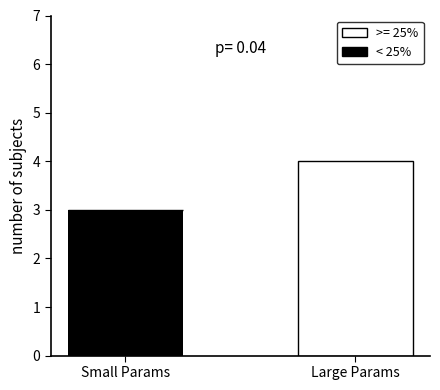

What is the highest value of the < 25% series?

3